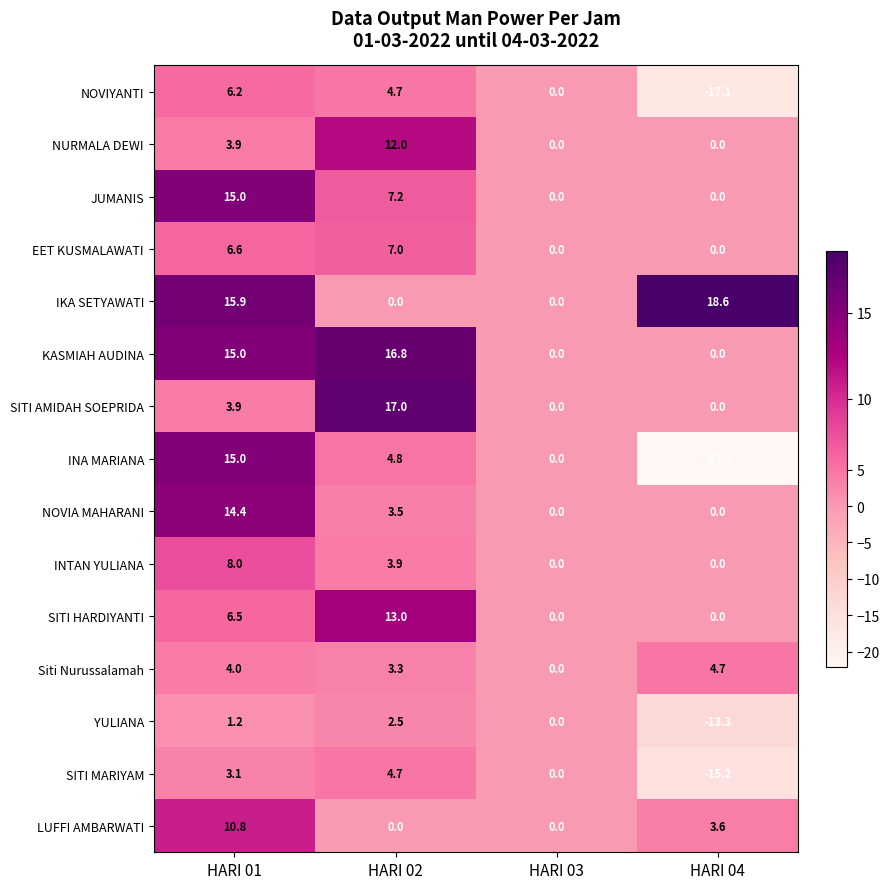

The value of YULIANA at HARI 03 is -9.6. True or false?

False